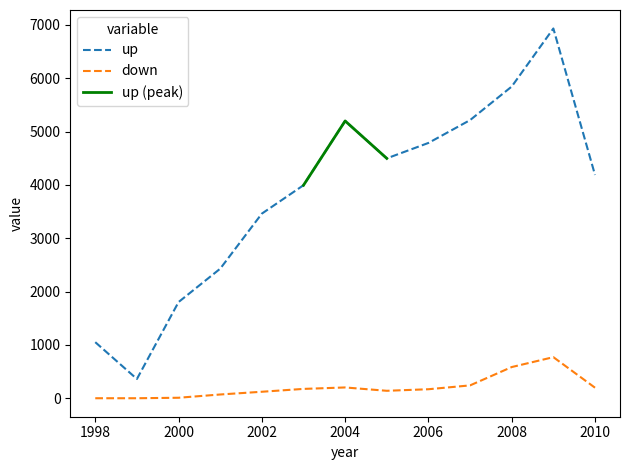

What is the difference between the maximum and minimum values in the down series?

770.1